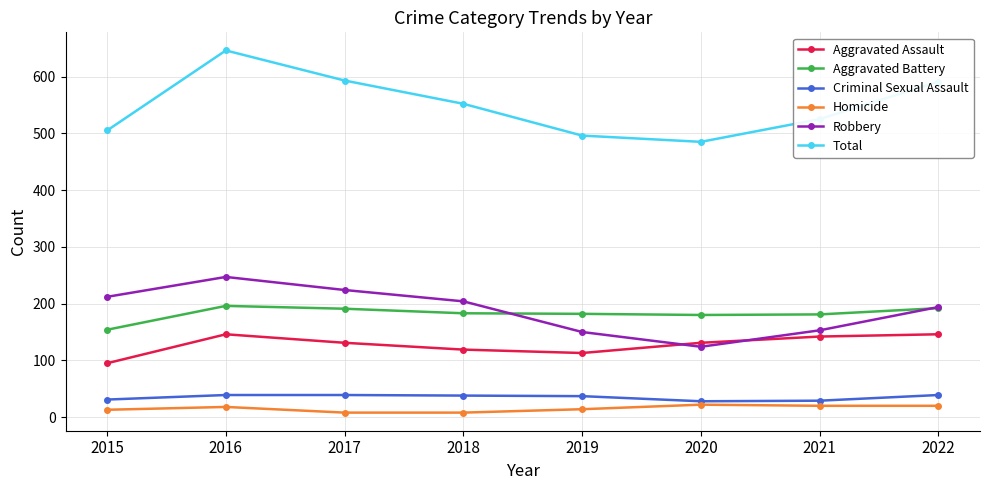

In Aggravated Battery, how many points are lower than both neighbors (excluding endpoints)?

1